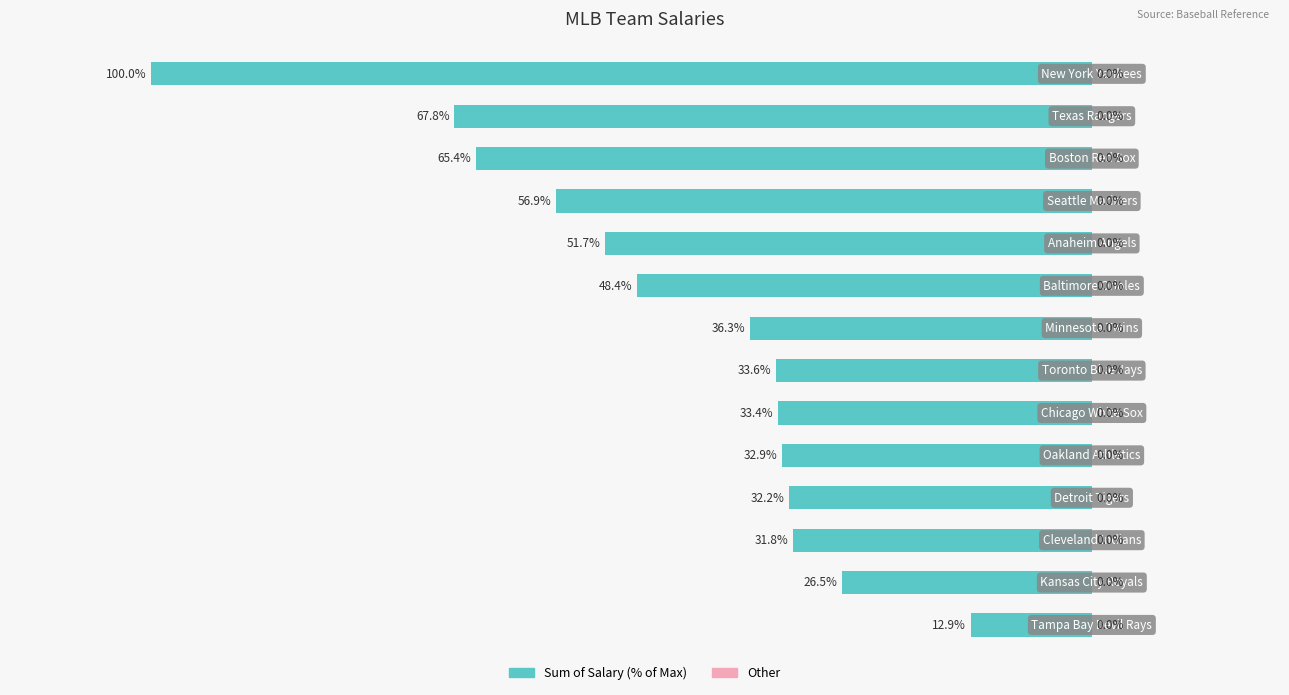

Are the bars horizontal?

Yes